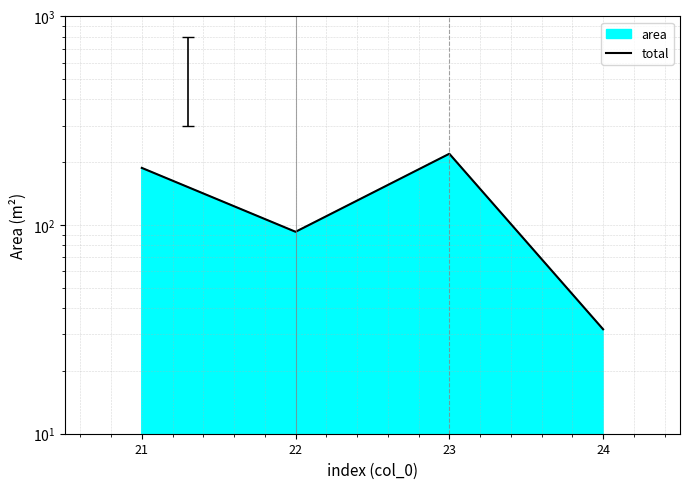

The chart shows a value of 219.7 at 23. True or false?

True